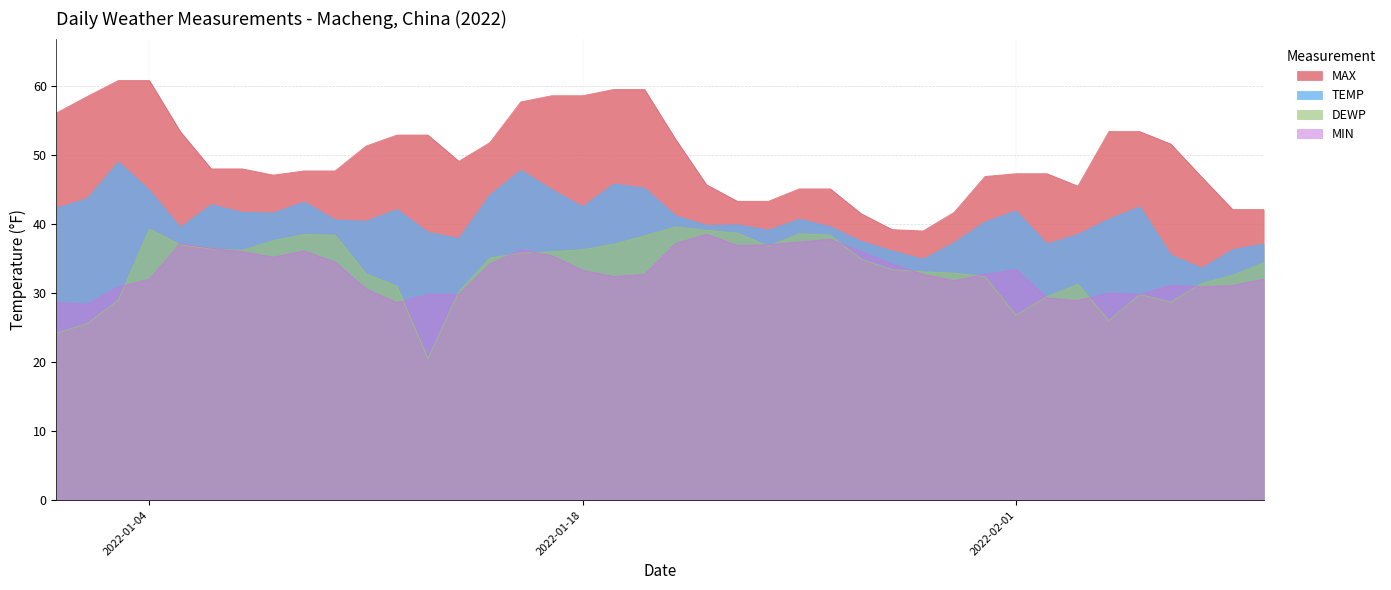

True or false: MAX has more than 1 interior local peaks.

False